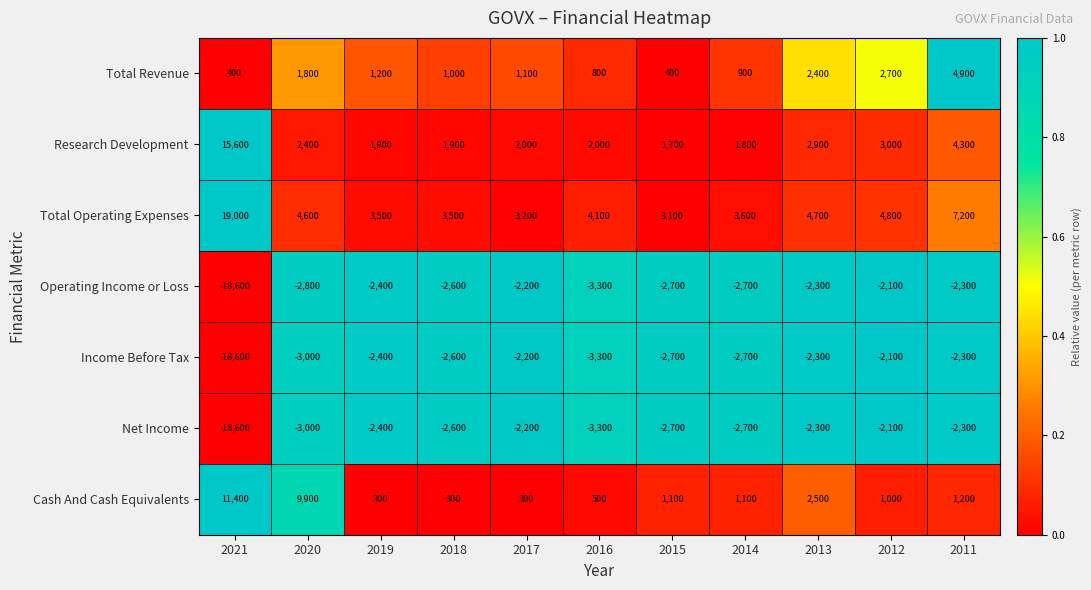

The value of Total Operating Expenses at 2013 is 4700. True or false?

True